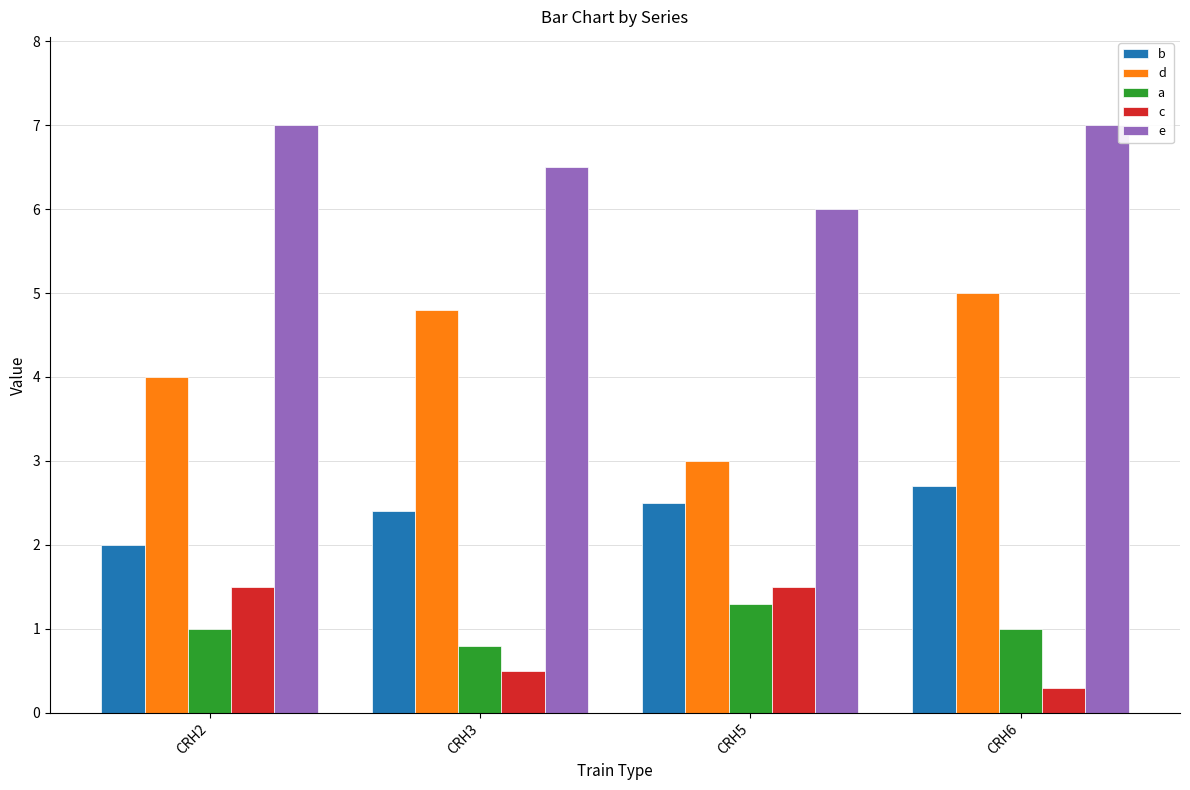

What is the difference between the highest and lowest values at CRH2?

6.0